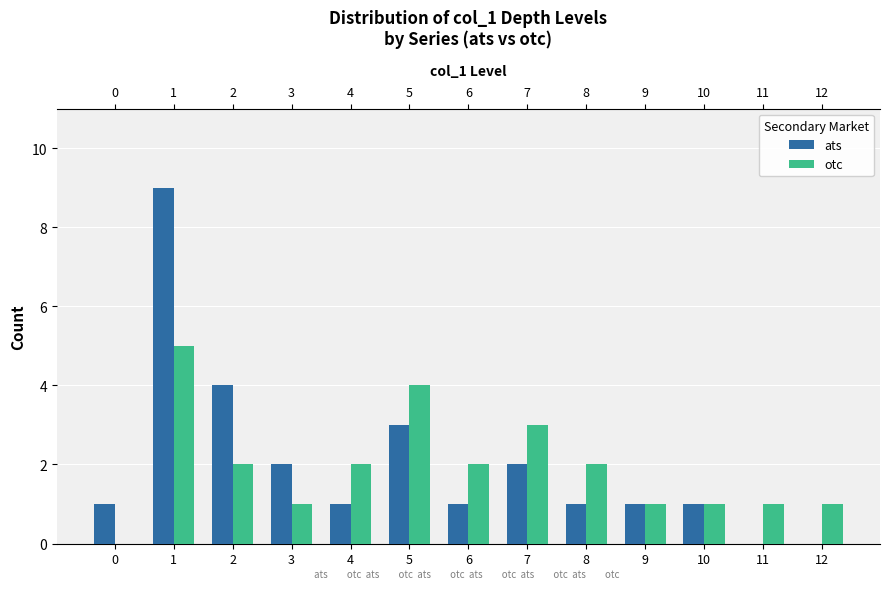

Between 1 and 8, which series saw the biggest shift?

ats